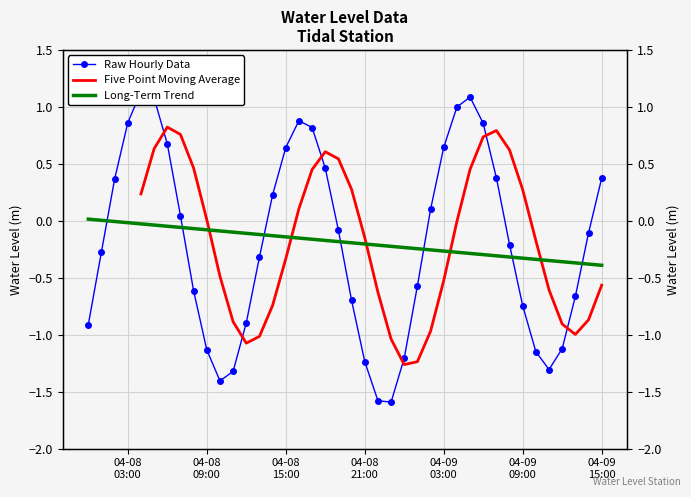

How many distinct data groups are displayed?

3